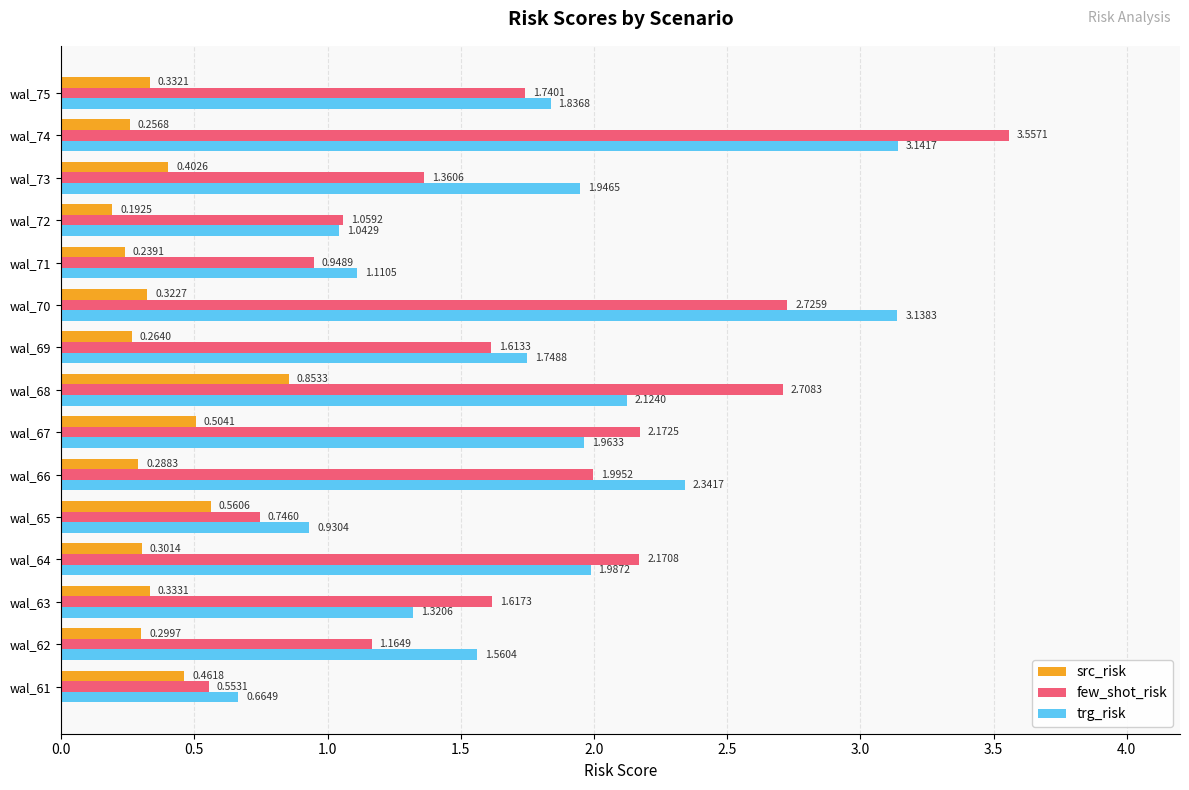

At how many categories does at least one series exceed 1?

13